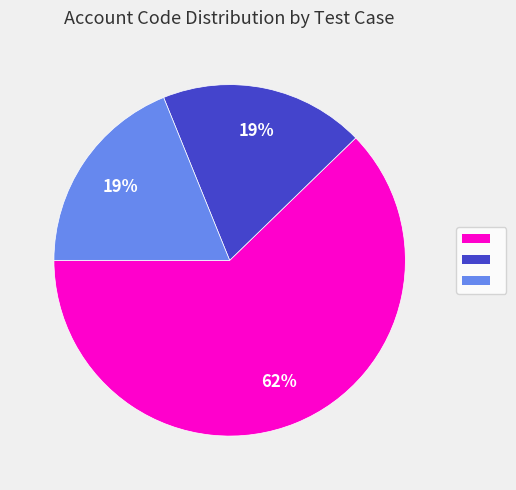

Does any single category account for the majority?

Yes